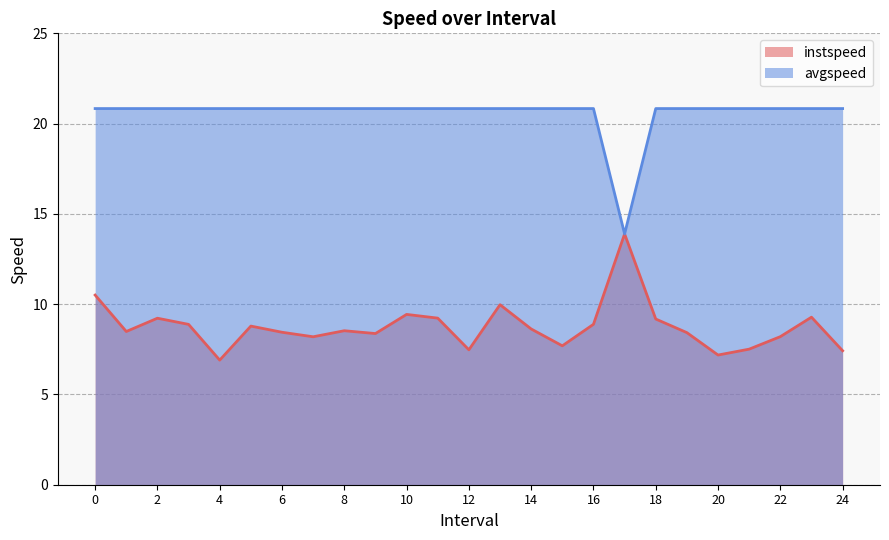

Count the number of categories in the chart.

25